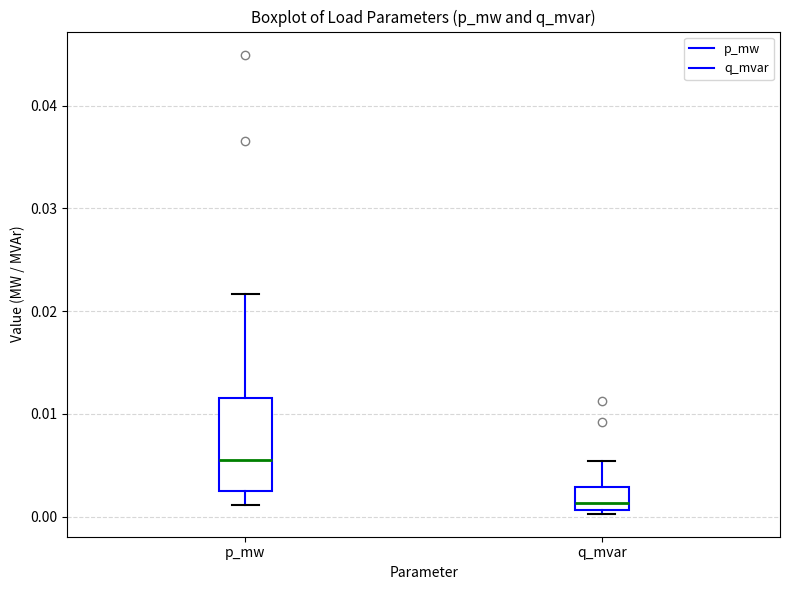

Comparing the boxes themselves (not the whiskers), which one is the tallest?

p_mw